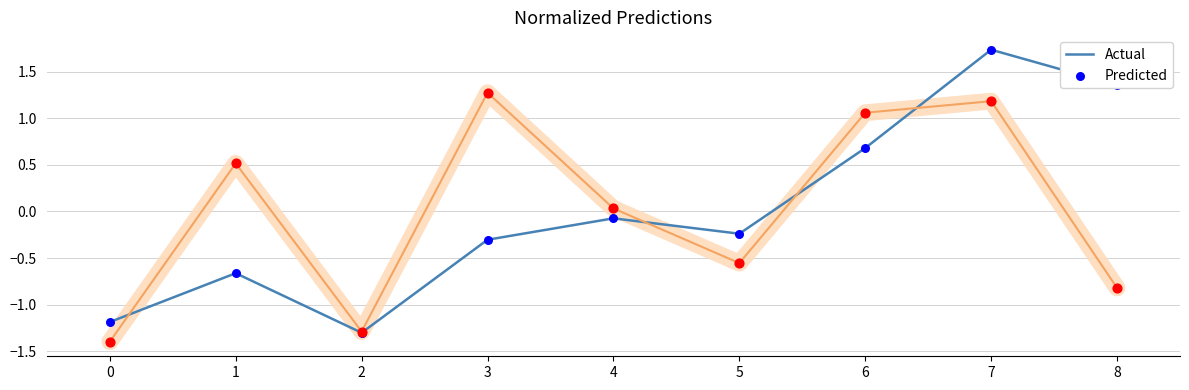

Is the value of Predicted at 7 greater than the value of Actual at 1?

Yes